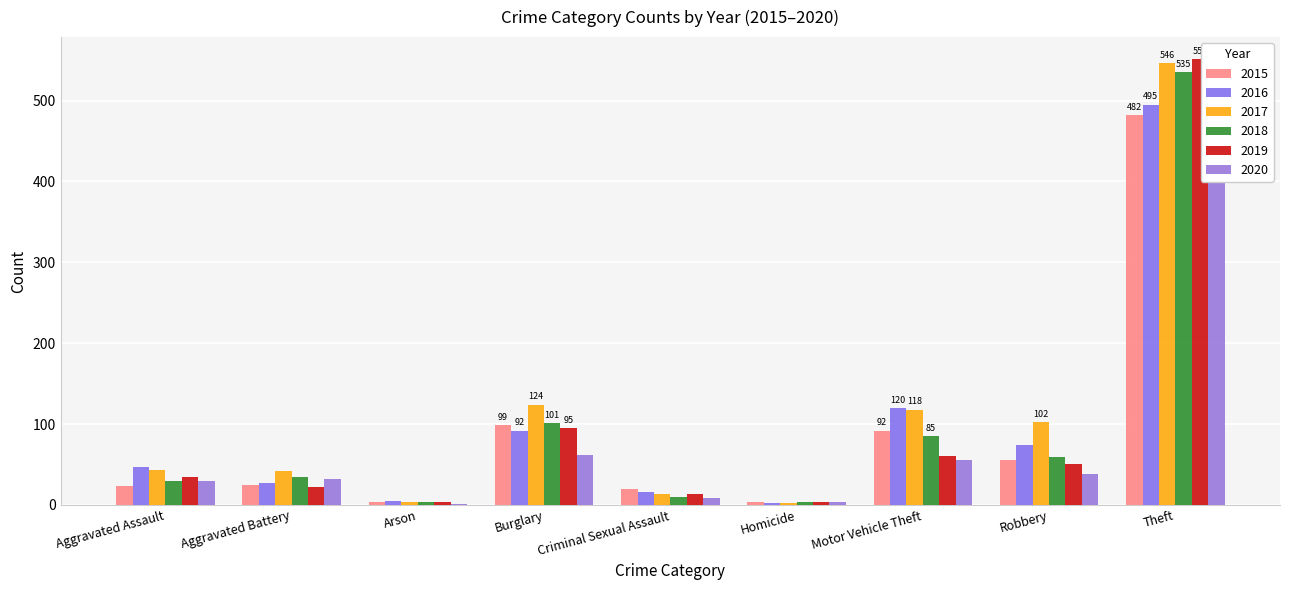

Where is 2018 nearest to the value 269?

Burglary